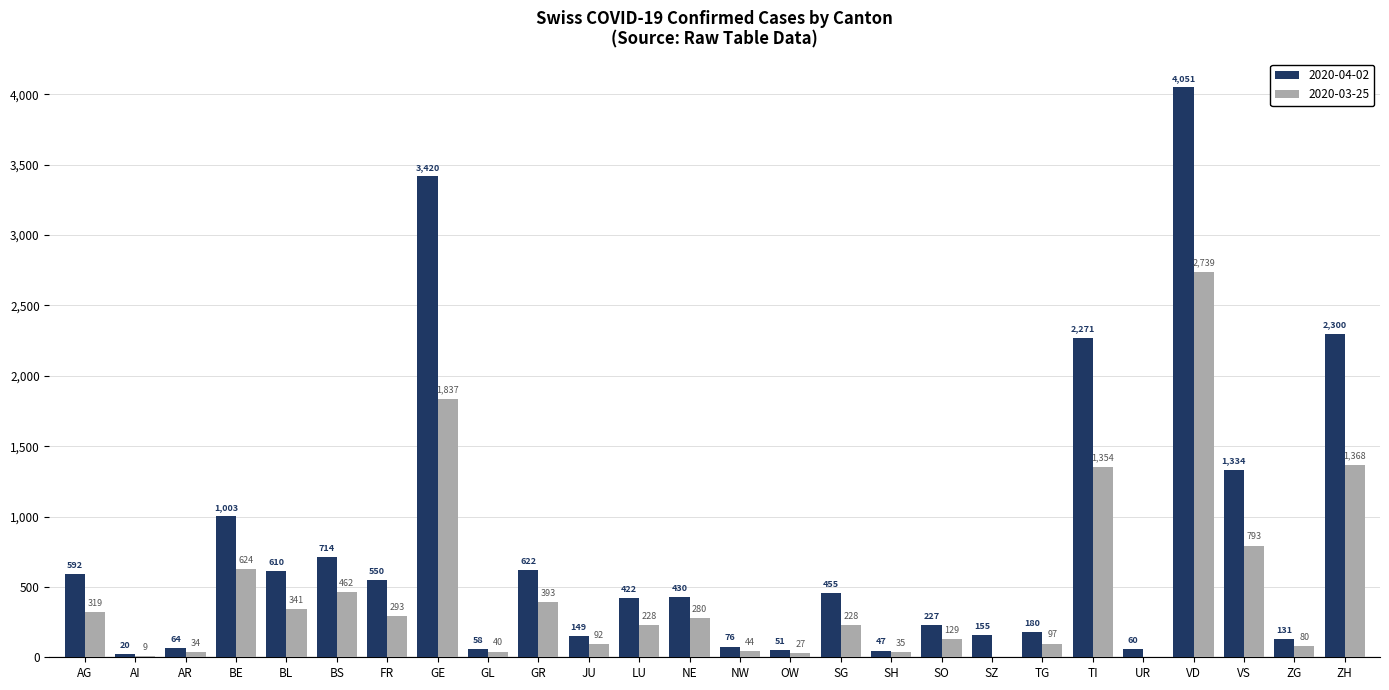

Which category has the highest value in the 2020-04-02 series?

VD